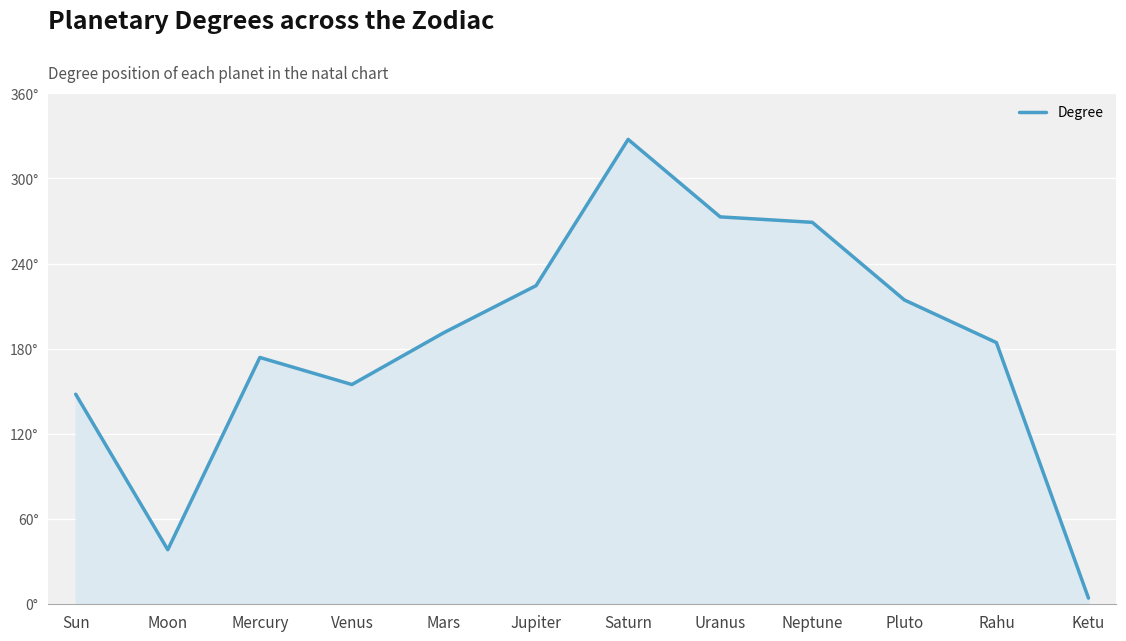

Reading left to right, extract all data points from this chart.

148.0	38.4	173.9	154.8	191.4	224.5	327.5	272.9	269.1	214.4	184.4	4.4